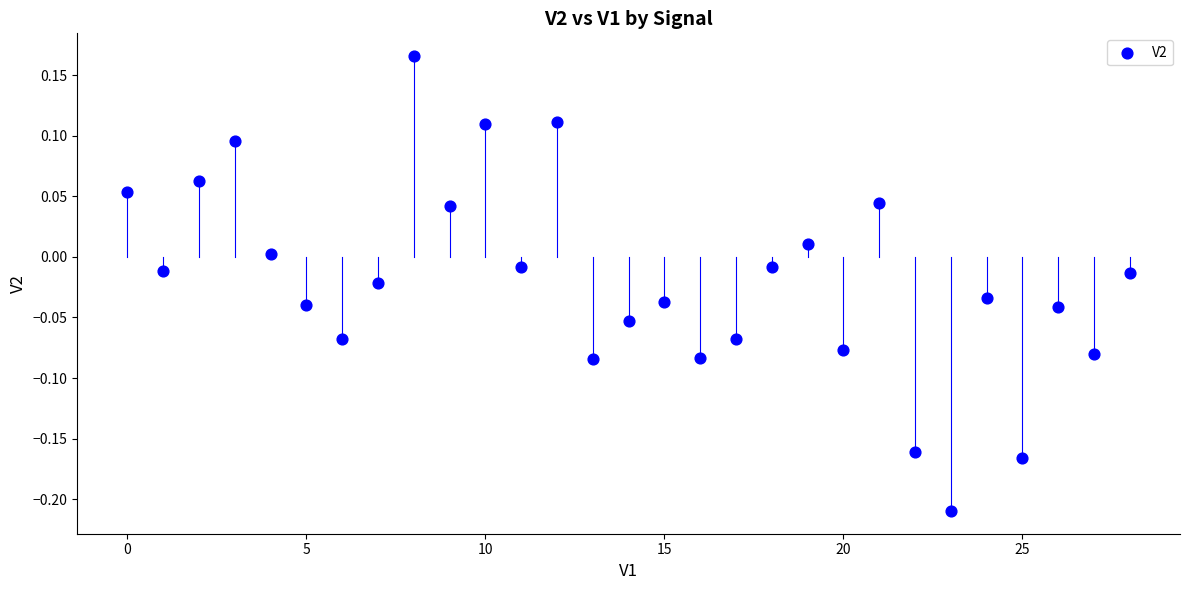

What is the range of Y values (max minus min)?

0.4